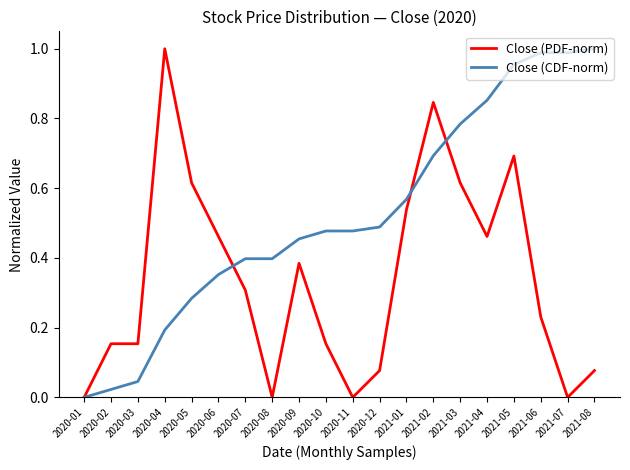

True or false: Close (CDF-norm) has a value of 0.1 at 2020-08.

False